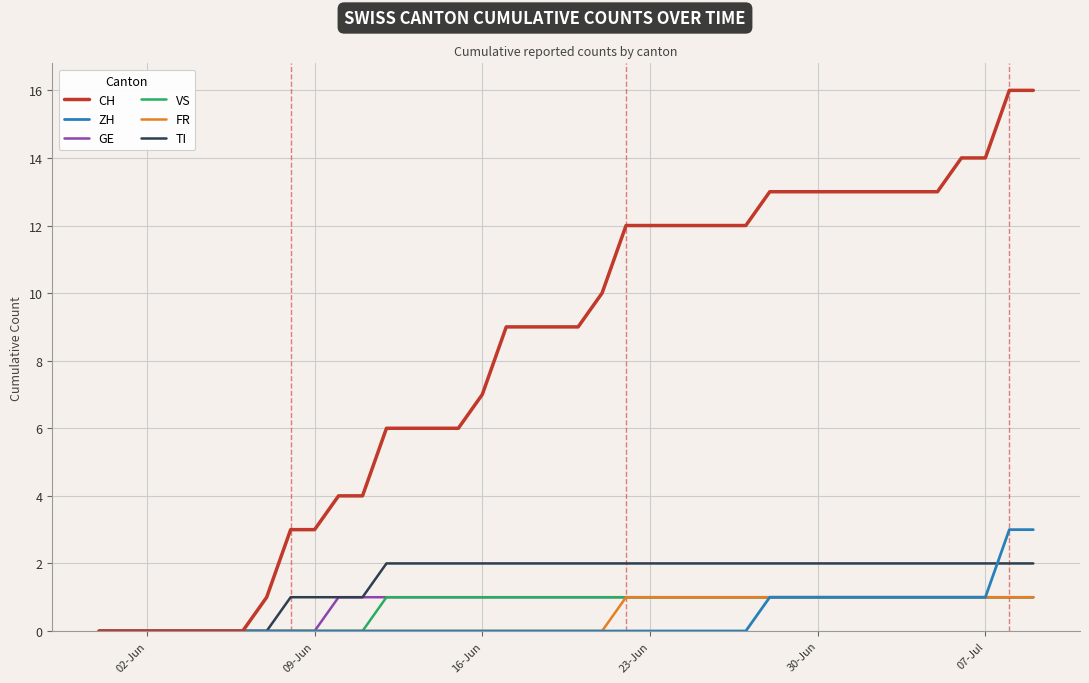

What are all the series names shown in the legend?

CH, ZH, GE, VS, FR, TI